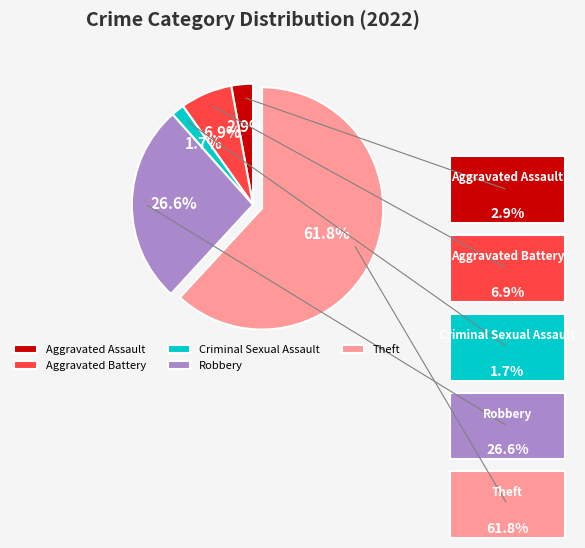

To the nearest percent, what portion does Robbery represent?

27%